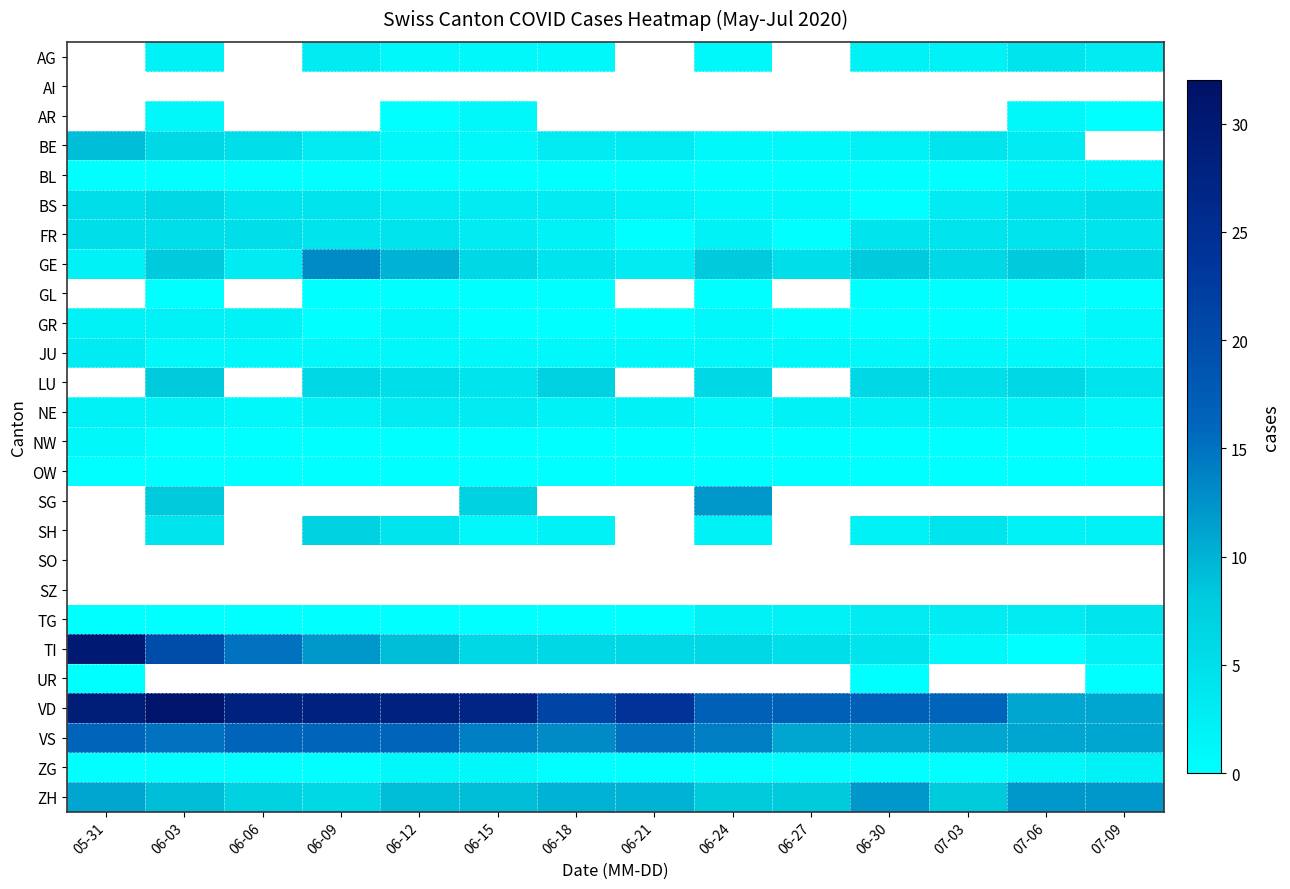

Between 07-03 and 05-31, which is larger?

05-31